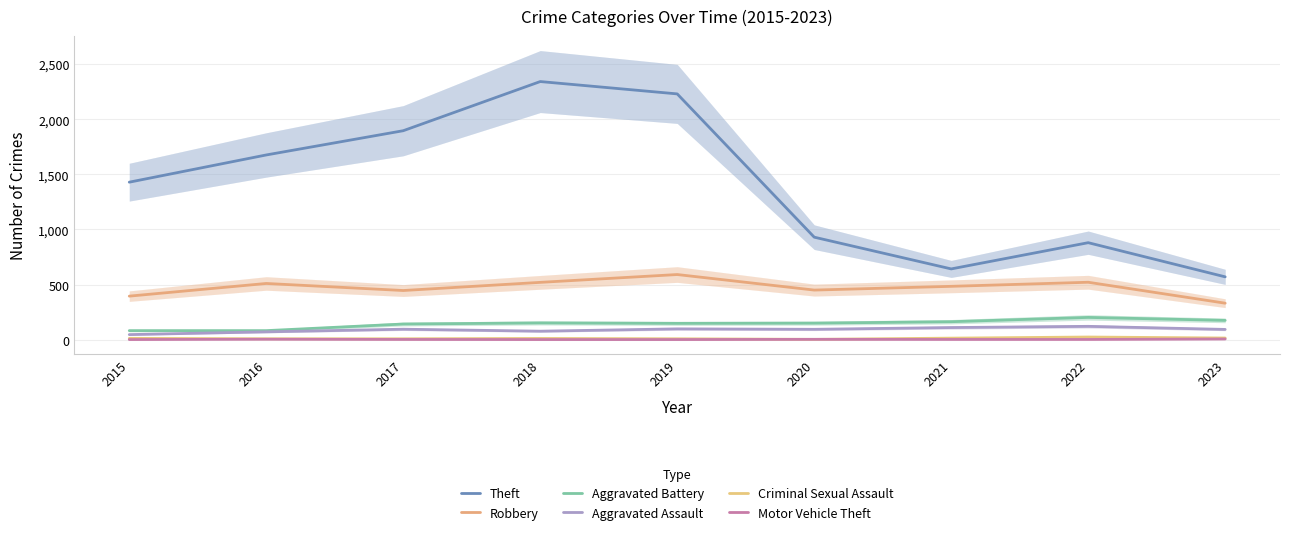

Reading right to left, extract all data points from this chart.

Theft: 2023=570	2022=880	2021=642	2020=930	2019=2230	2018=2342	2017=1896	2016=1676	2015=1429
Robbery: 2023=331	2022=521	2021=484	2020=450	2019=591	2018=520	2017=446	2016=510	2015=395
Aggravated Battery: 2023=175	2022=202	2021=163	2020=150	2019=148	2018=152	2017=142	2016=82	2015=82
Aggravated Assault: 2023=93	2022=121	2021=110	2020=94	2019=98	2018=77	2017=95	2016=71	2015=46
Criminal Sexual Assault: 2023=15	2022=24	2021=14	2020=3	2019=8	2018=11	2017=8	2016=8	2015=12
Motor Vehicle Theft: 2023=6	2022=2	2021=2	2020=3	2019=1	2018=1	2017=2	2016=4	2015=1